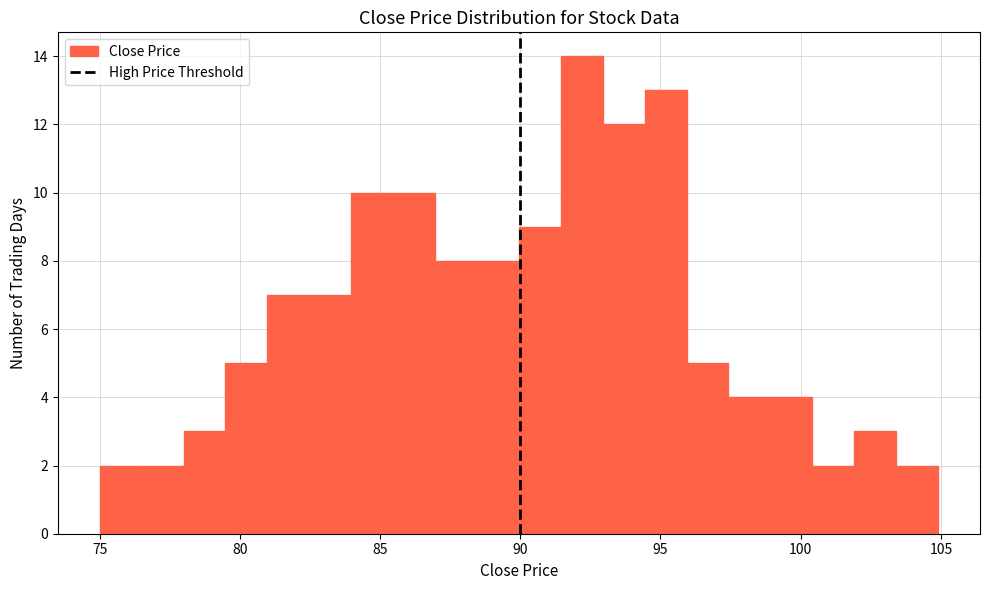

Around what value on the x-axis is the tallest bar? Give the approximate position of its centre, as read against the axis.

92.0